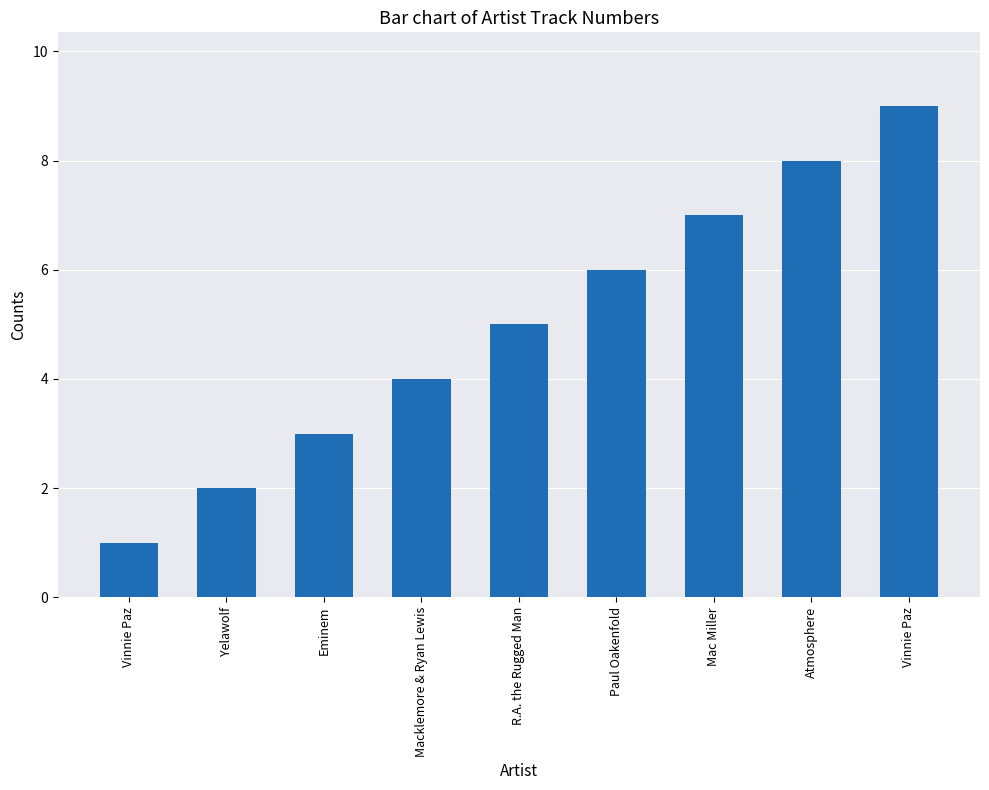

Where is the data nearest to the value 5?

R.A. the Rugged Man